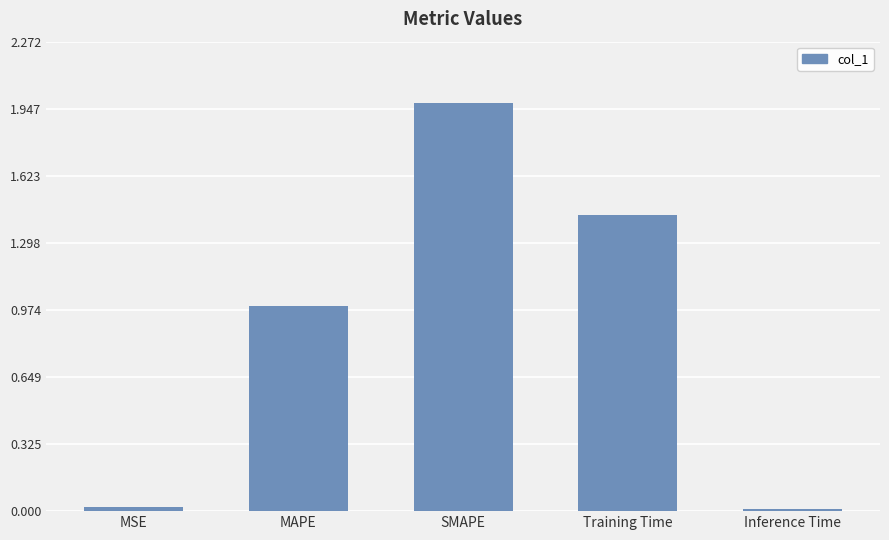

The value at Training Time is 2.6. True or false?

False